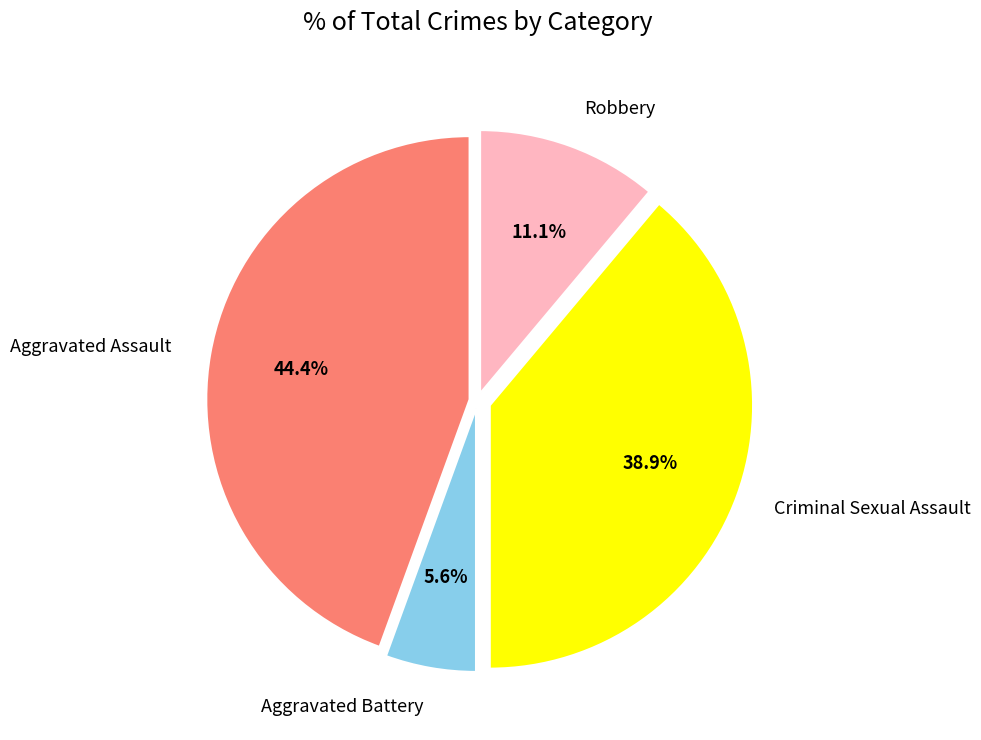

To the nearest percent, what is the difference between the Robbery and Aggravated Battery slice percentages?

6%